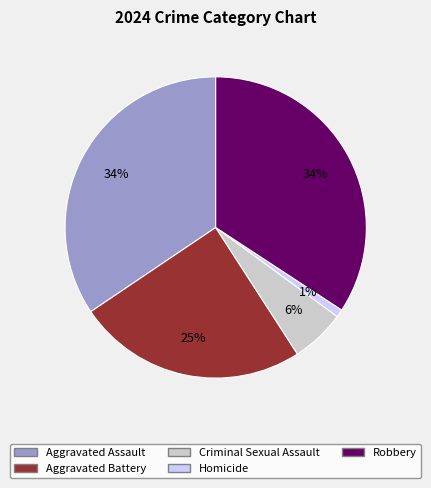

How many segments does this pie chart have?

5